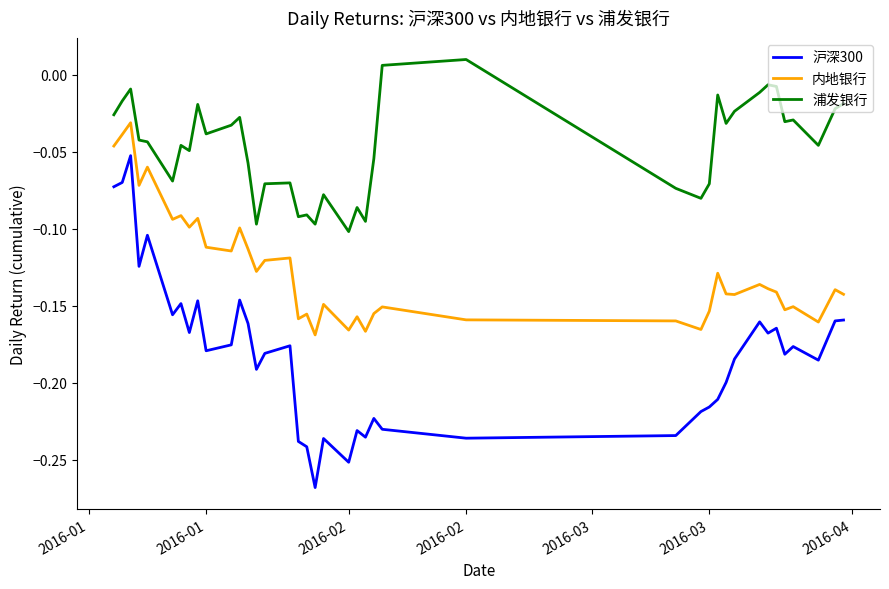

In 内地银行, how many points are lower than both neighbors (excluding endpoints)?

13